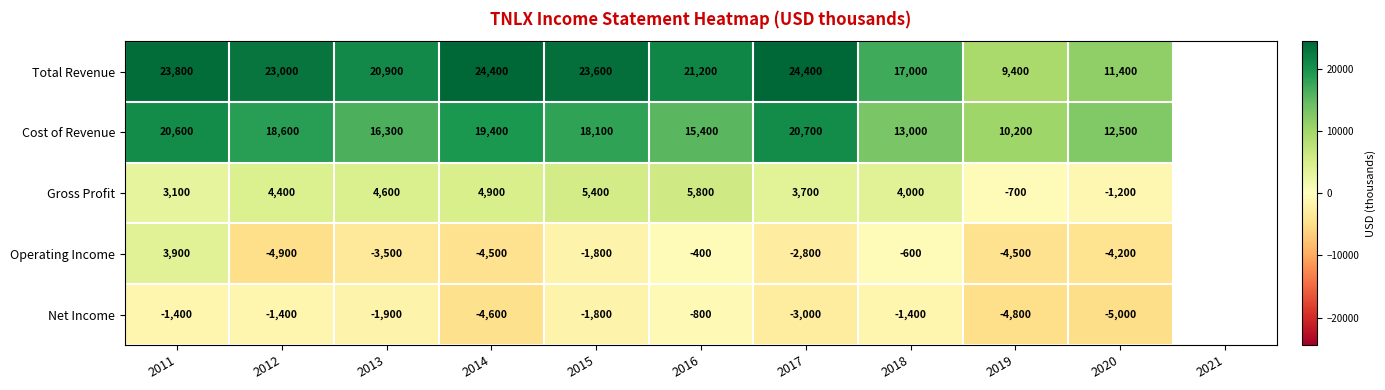

What value does the Net Income series have at 2019?

-4800